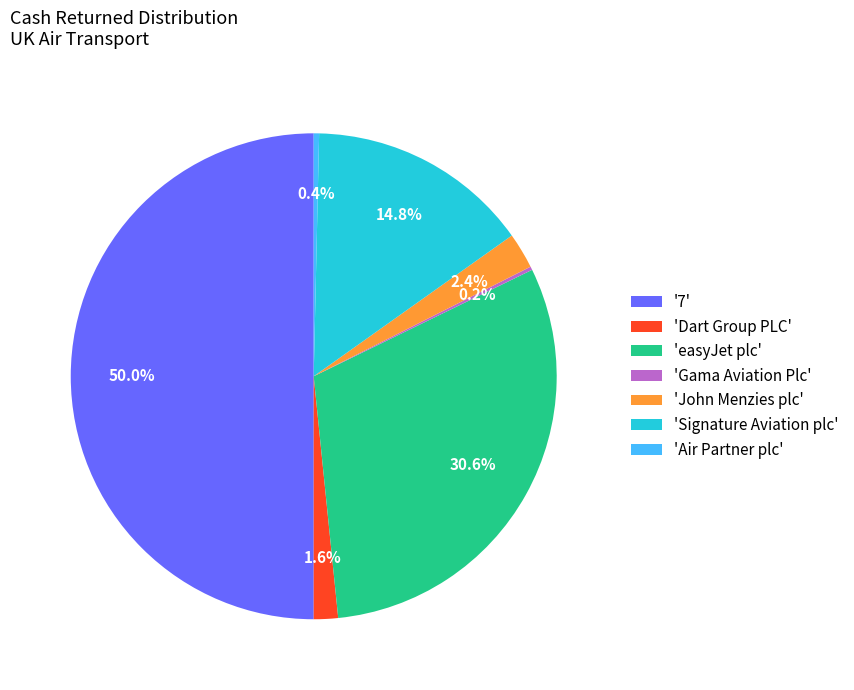

Which slice is the largest?

'7'